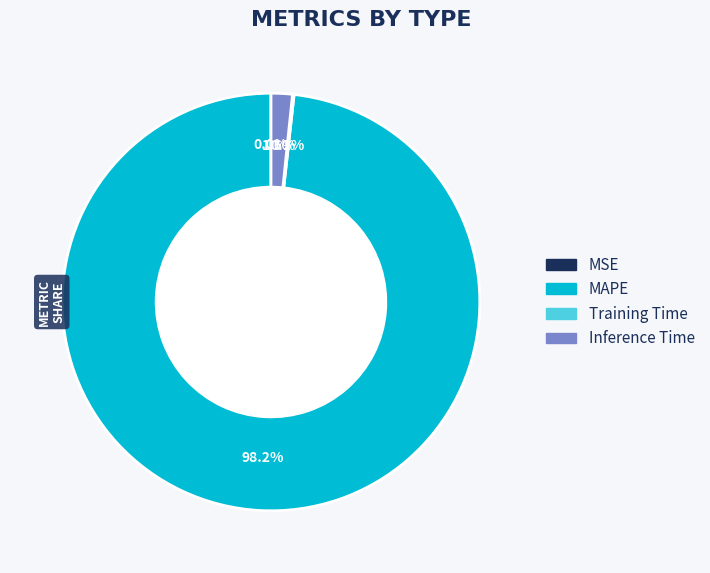

Which slice represents more than half of the pie?

MAPE